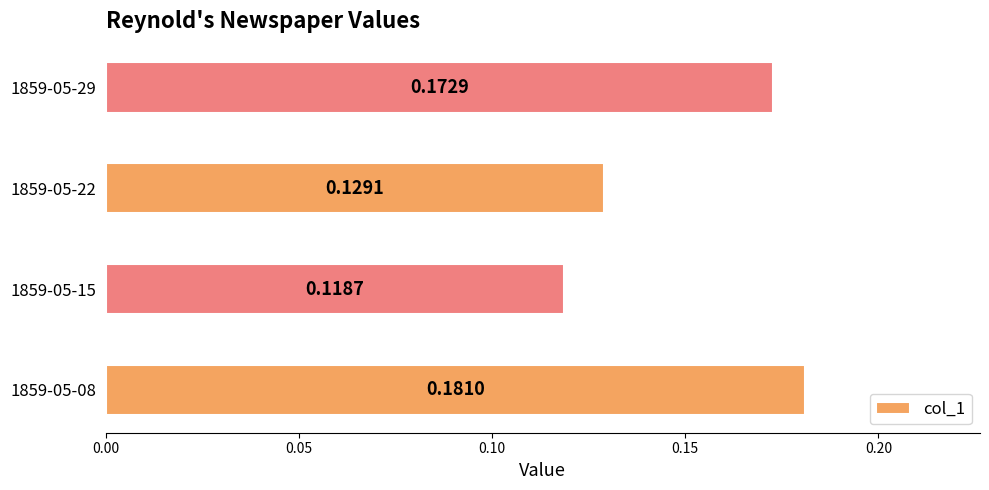

Between 1859-05-08 and 1859-05-15, which is larger?

1859-05-08